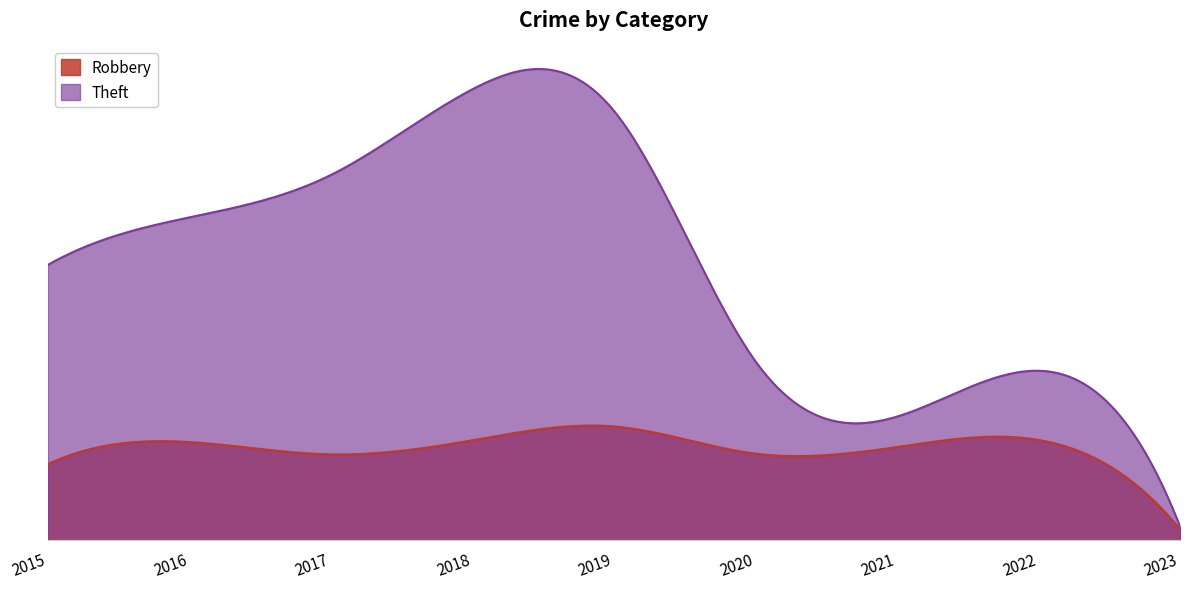

Does the chart display data point markers on the line(s)?

No